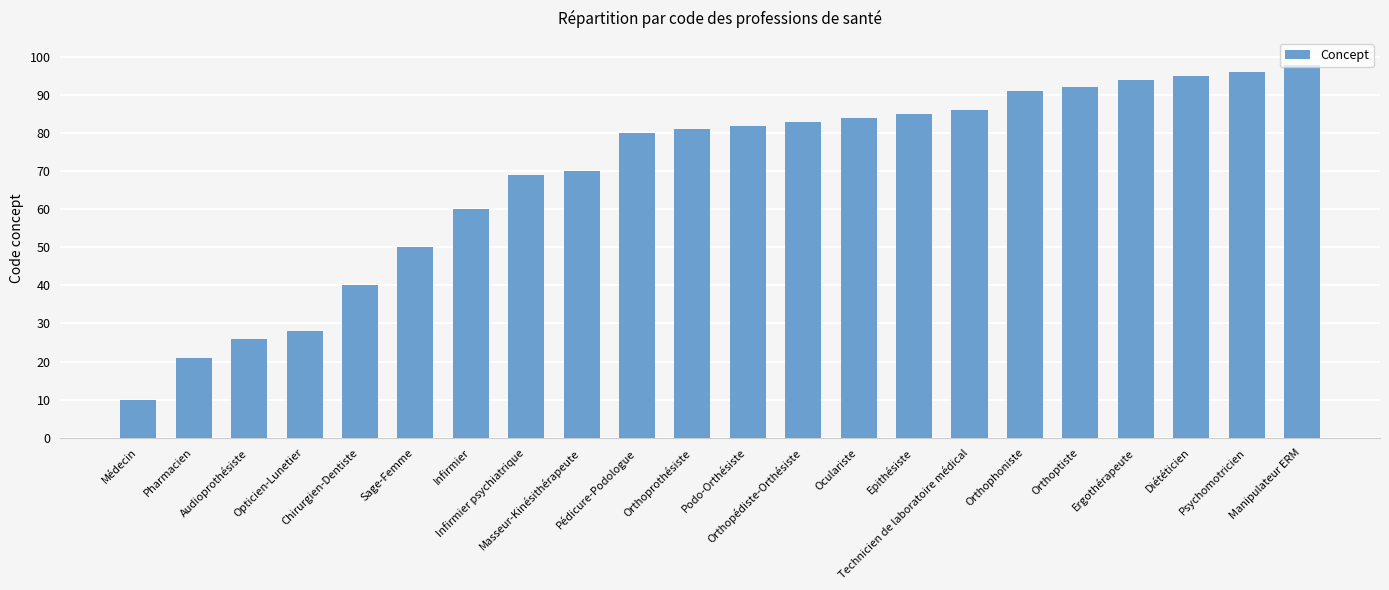

Reading left to right, extract all data points from this chart.

Médecin=10	Pharmacien=21	Audioprothésiste=26	Opticien-Lunetier=28	Chirurgien-Dentiste=40	Sage-Femme=50	Infirmier=60	Infirmier psychiatrique=69	Masseur-Kinésithérapeute=70	Pédicure-Podologue=80	Orthoprothésiste=81	Podo-Orthésiste=82	Orthopédiste-Orthésiste=83	Oculariste=84	Epithésiste=85	Technicien de laboratoire médical=86	Orthophoniste=91	Orthoptiste=92	Ergothérapeute=94	Diététicien=95	Psychomotricien=96	Manipulateur ERM=98